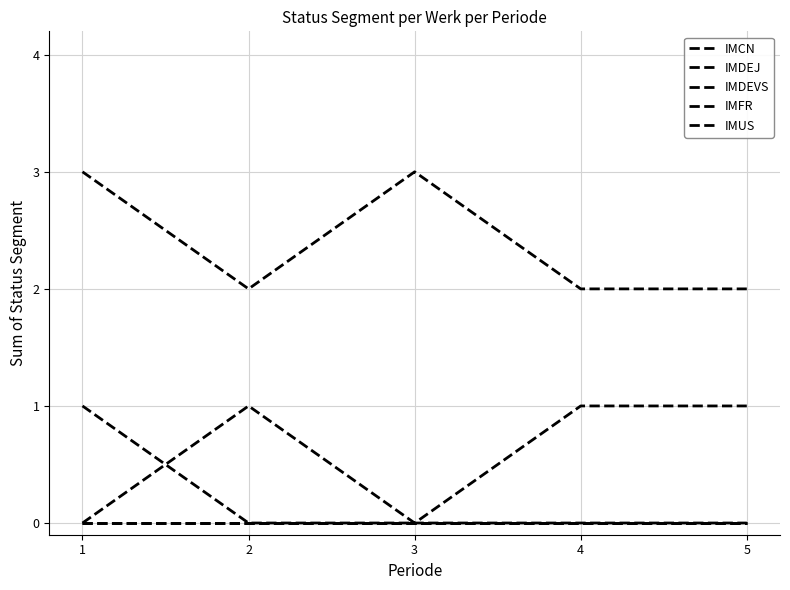

True or false: IMFR has more than 2 points higher than both neighbors.

False